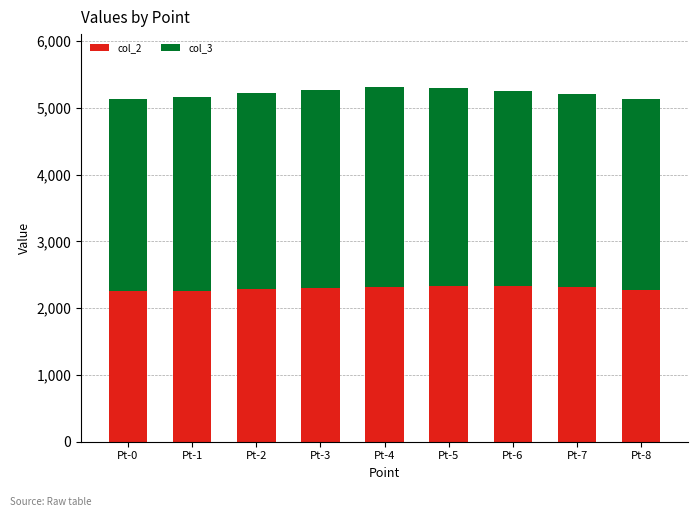

What is the minimum value for col_2?

2254.9